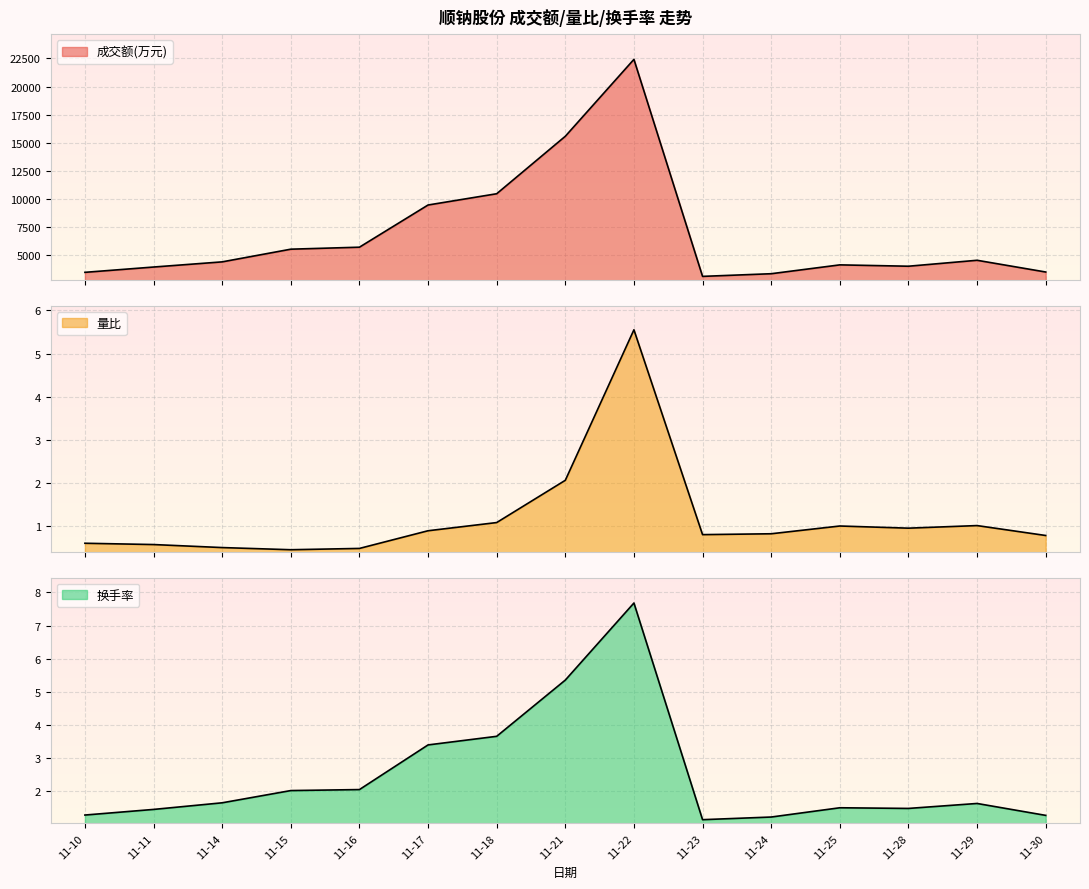

Is it true that 成交额(万元) equals 6898.4 at 11-11?

False